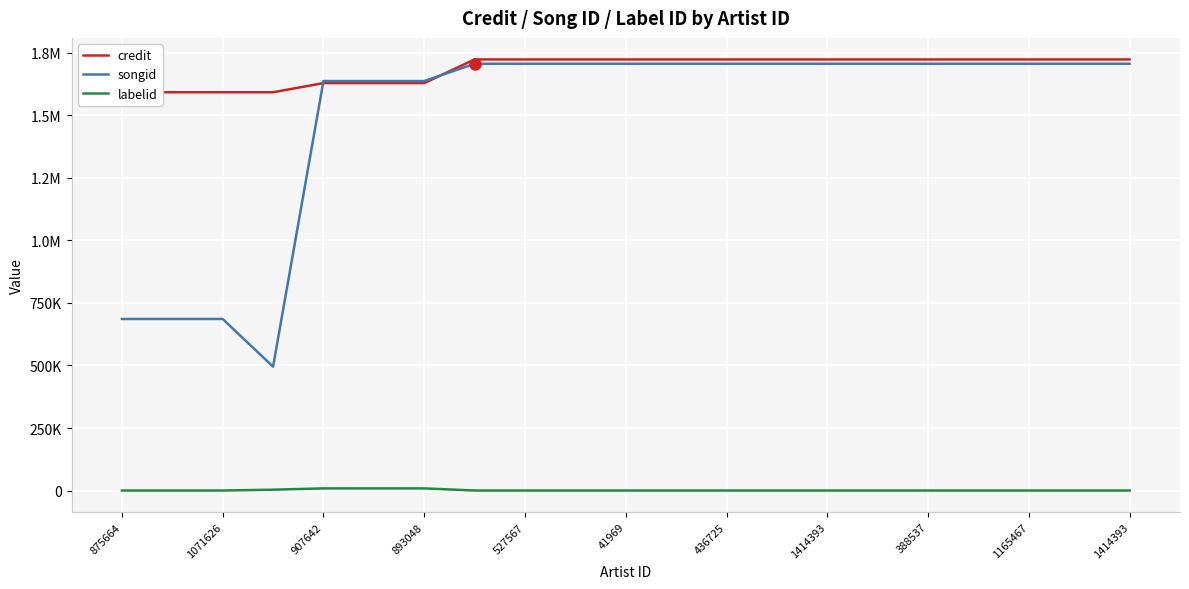

At which category is the sum across all series the highest?

1414393